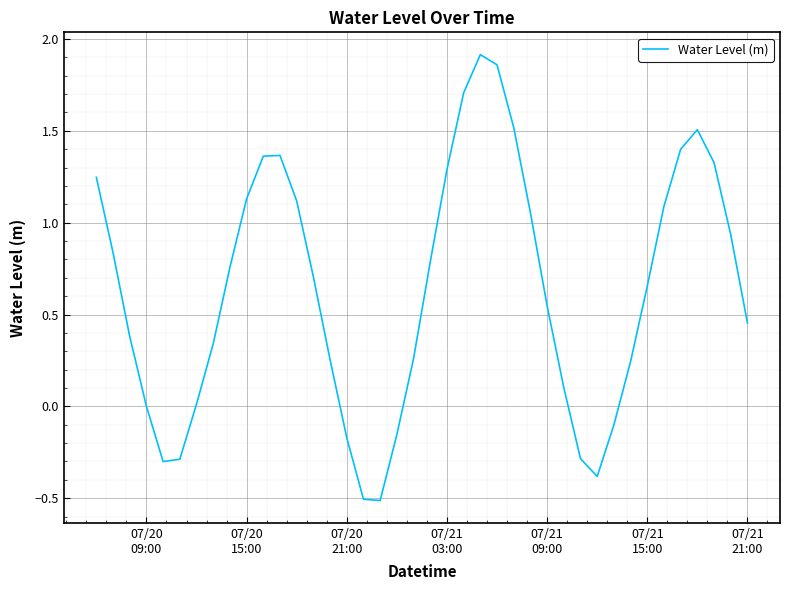

What is the smallest value displayed?

-0.5